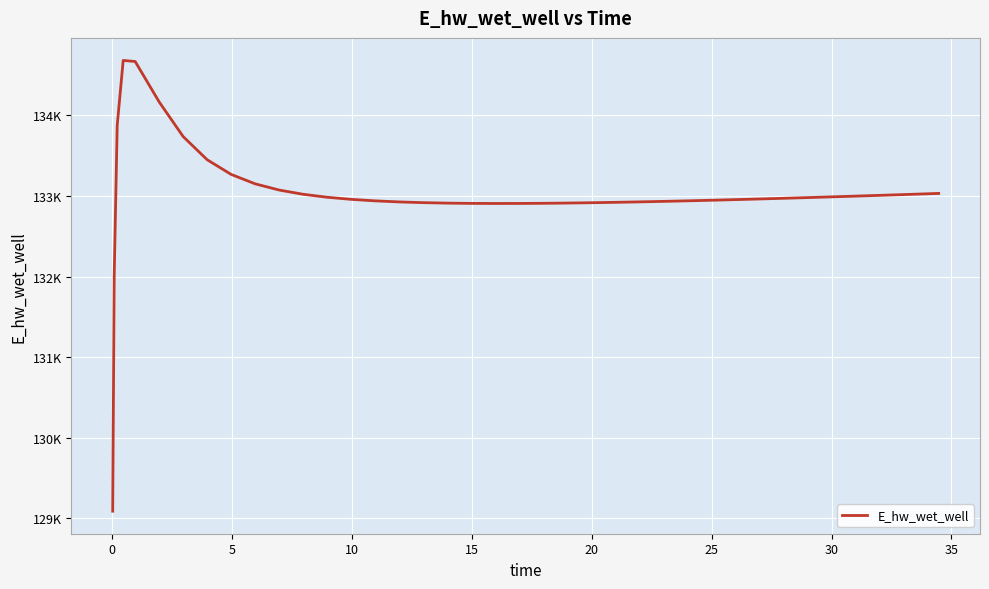

Does the chart have visible grid lines?

Yes